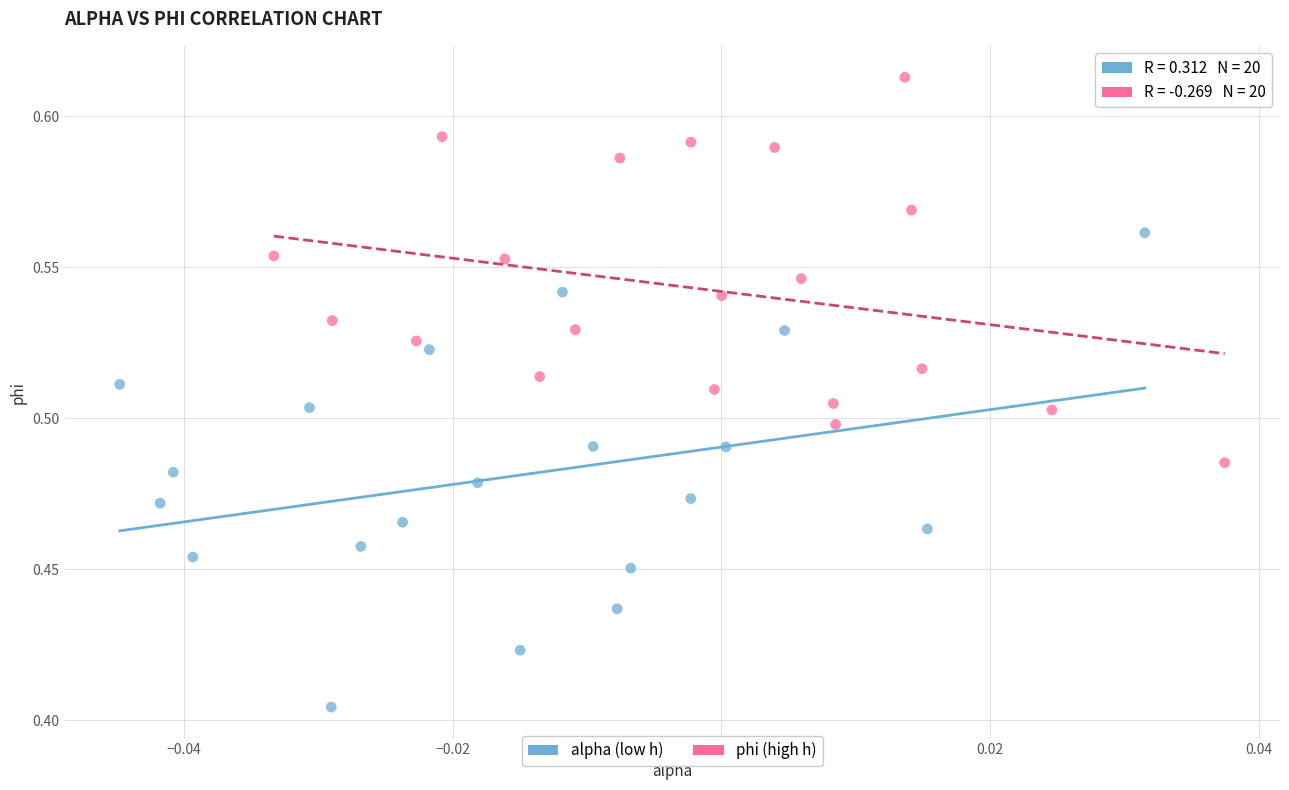

Which series has the widest spread of Y values?

alpha (low h)